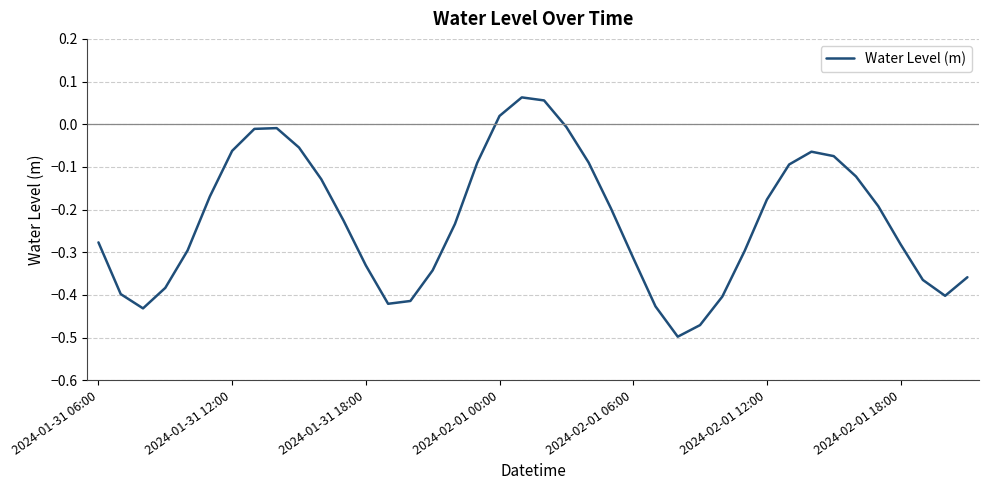

What is the difference between the maximum and minimum values?

0.6